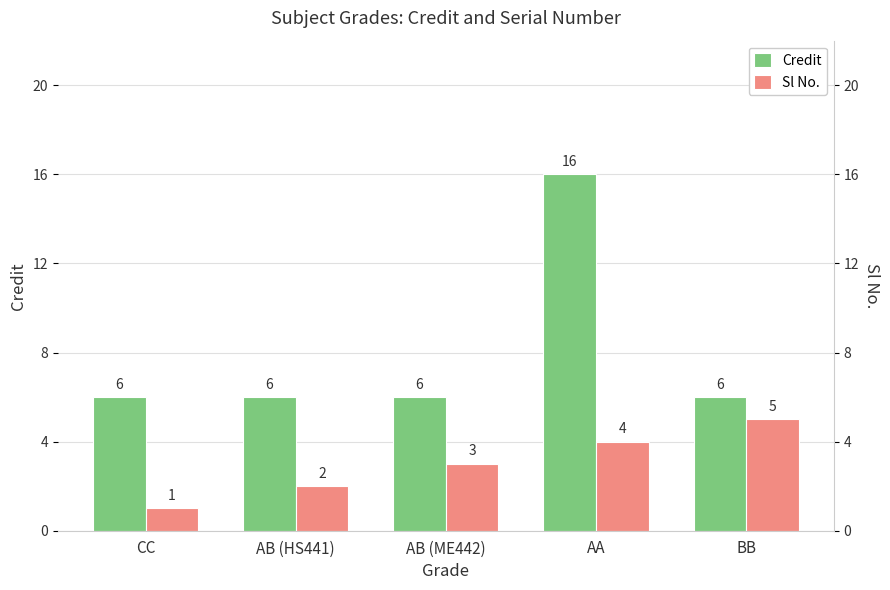

What is the value of the Credit bar at the 5th from the left?

6